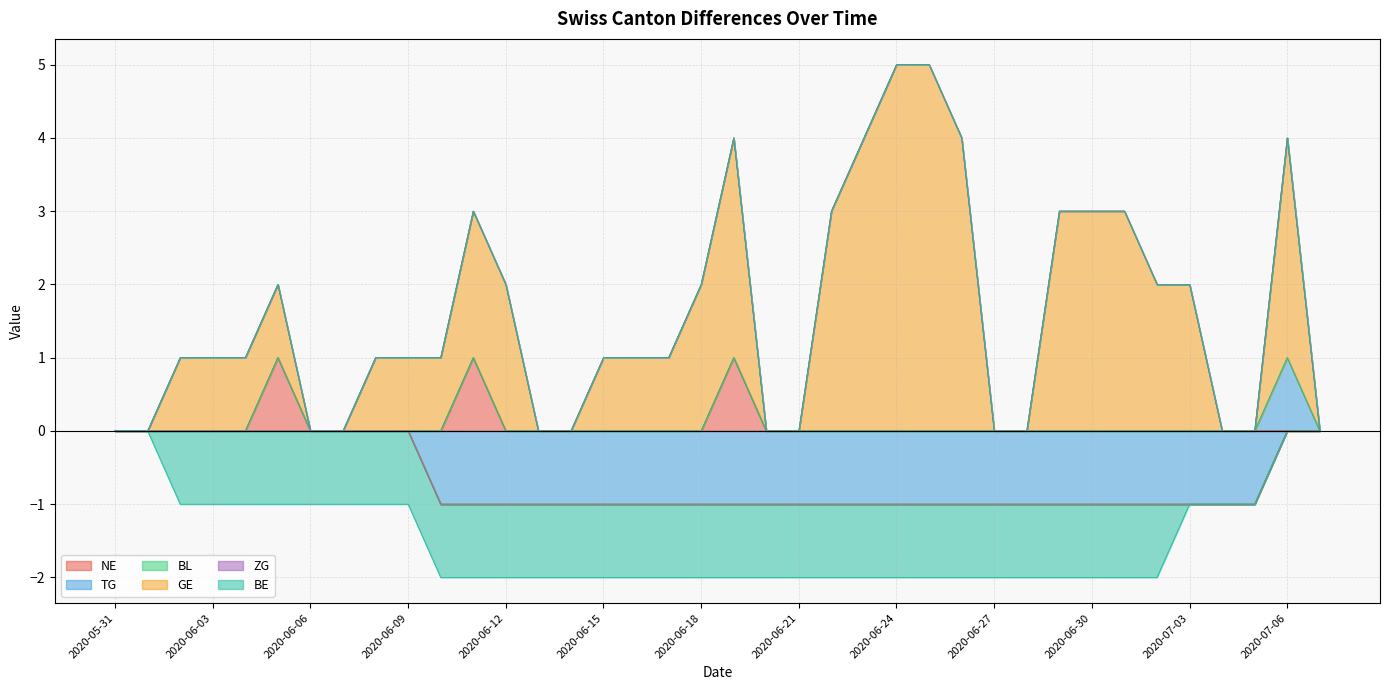

Which series changed the most between 2020-06-11 and 2020-06-16?

NE